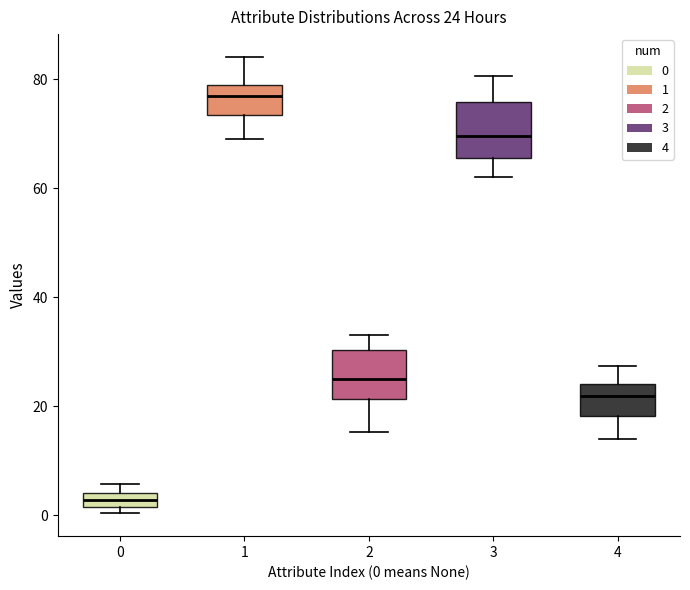

Which box has the highest median line?

1